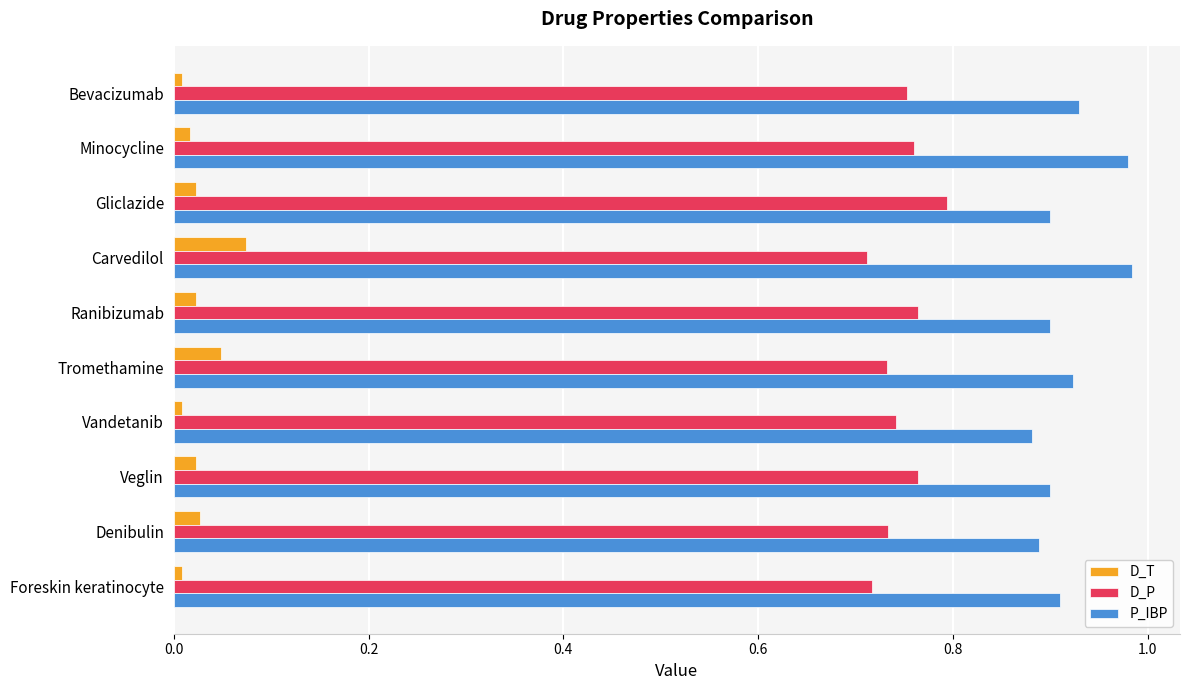

What is the sum of all D_P values?

7.5